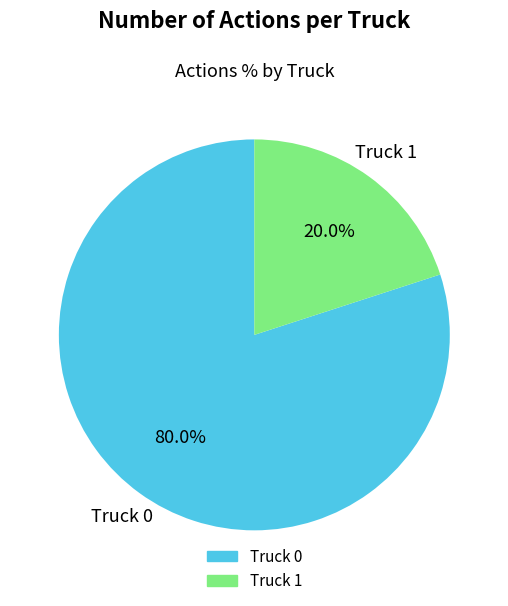

To the nearest percent, what is the combined percentage of Truck 0 and Truck 1?

100%